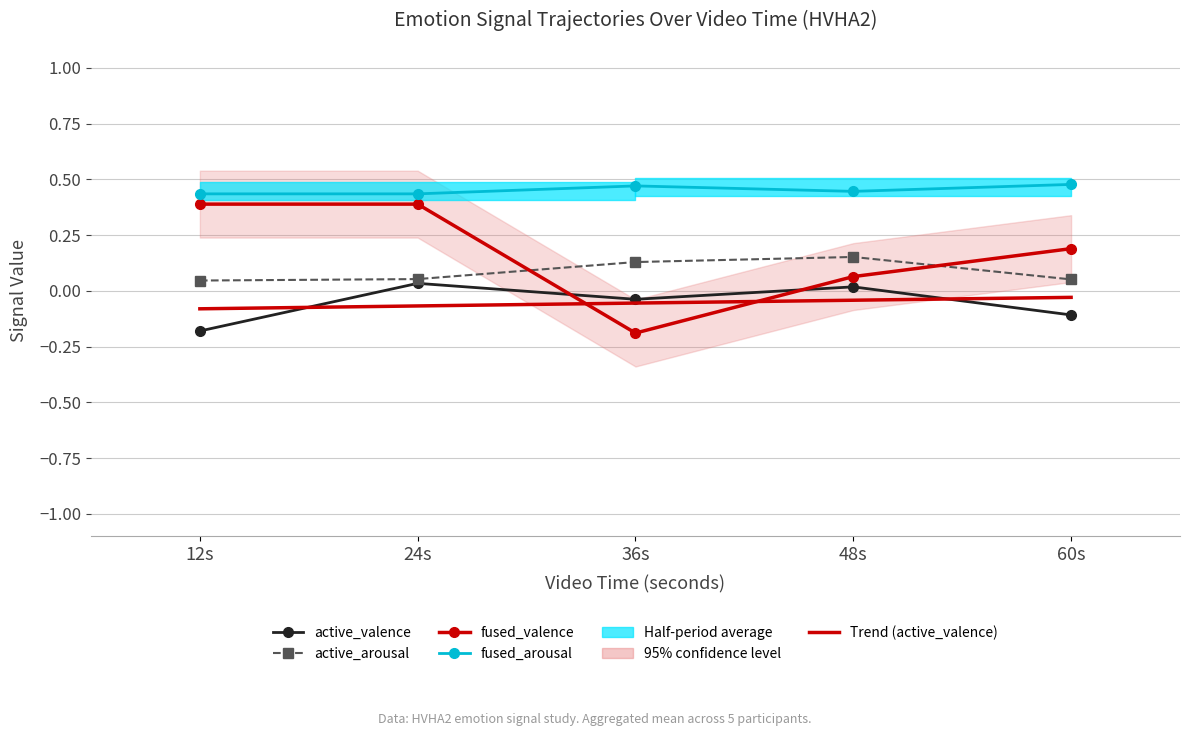

Reading left to right, list all the values displayed in this chart.

active_valence: -0.2	0.0	-0.0	0.0	-0.1
active_arousal: 0.0	0.1	0.1	0.2	0.1
fused_valence: 0.4	0.4	-0.2	0.1	0.2
fused_arousal: 0.4	0.4	0.5	0.4	0.5
Trend (active_valence): -0.1	-0.1	-0.1	-0.0	-0.0